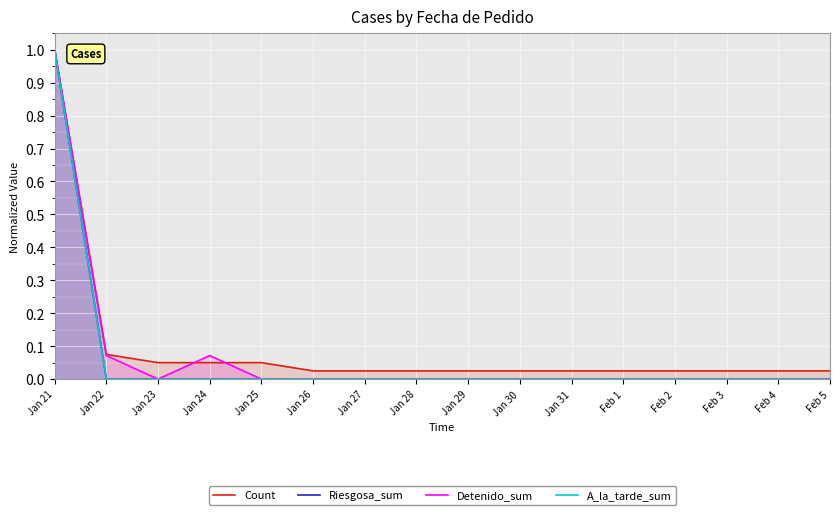

Is the value of Detenido_sum at Jan 29 greater than the value of Riesgosa_sum at Jan 21?

No